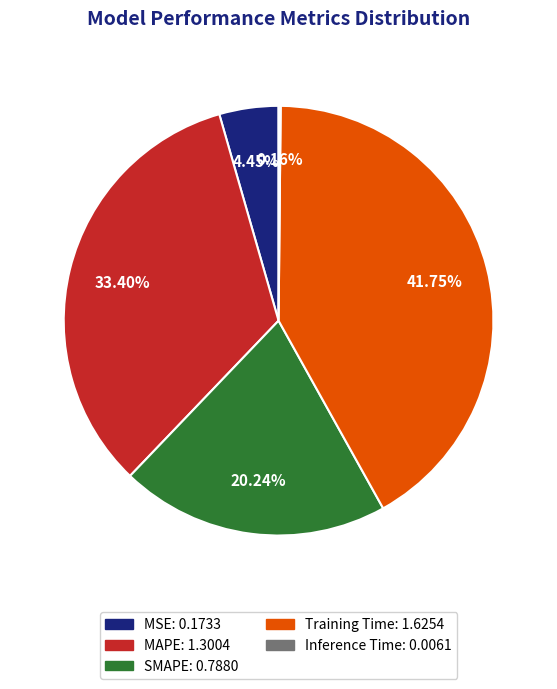

What is the largest slice in the pie chart?

Training Time